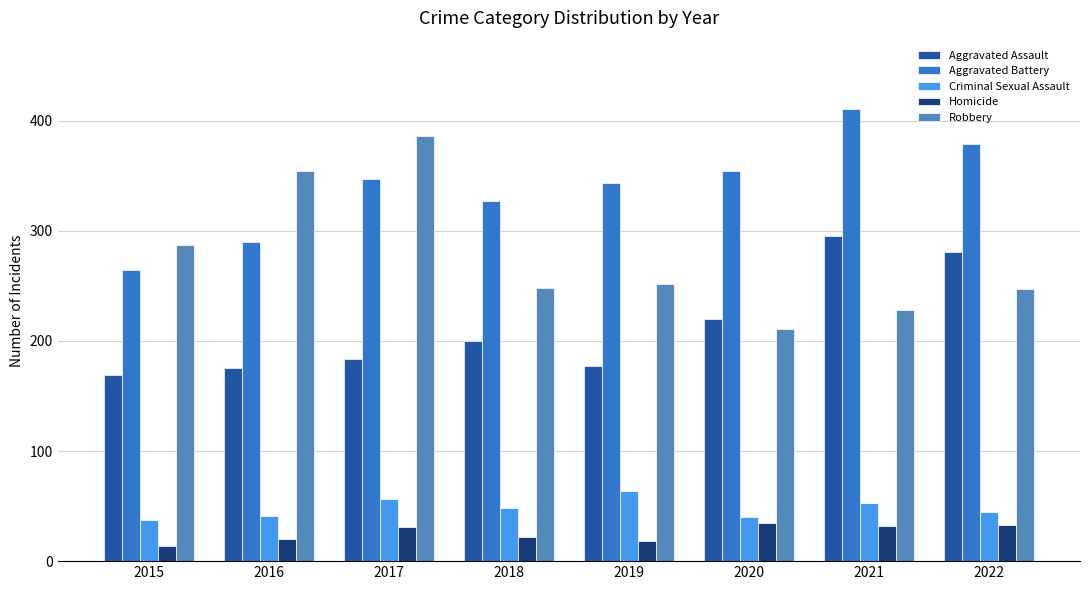

Which series has the largest range (max minus min)?

Robbery